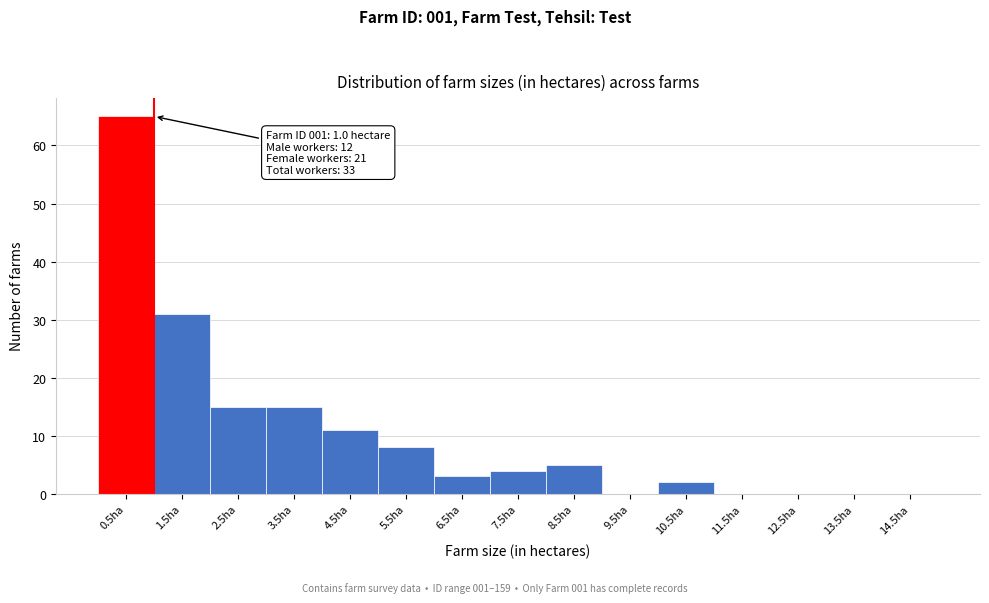

Reading left to right, transcribe all the data shown in this chart.

0.5ha=65	1.5ha=31	2.5ha=15	3.5ha=15	4.5ha=11	5.5ha=8	6.5ha=3	7.5ha=4	8.5ha=5	9.5ha=0	10.5ha=2	11.5ha=0	12.5ha=0	13.5ha=0	14.5ha=0